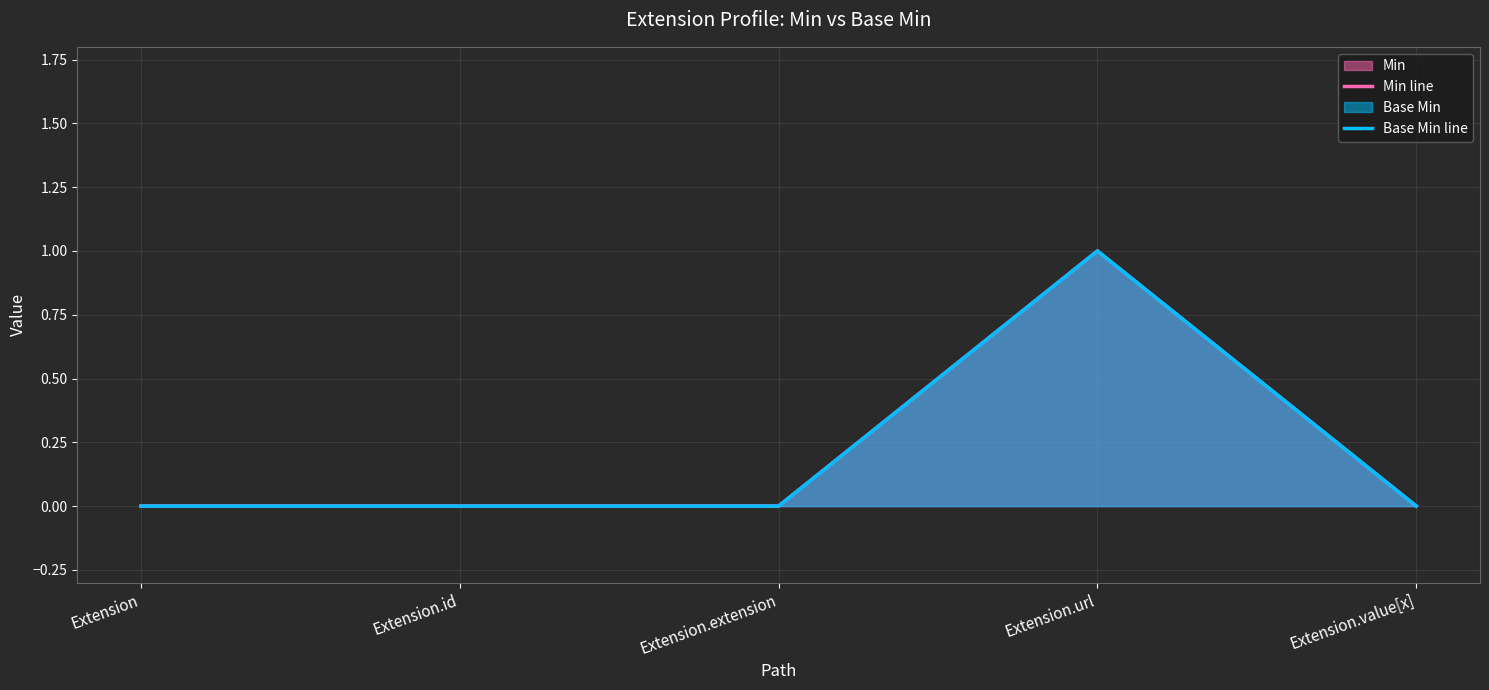

True or false: Min line and Base Min line intersect in this chart.

False